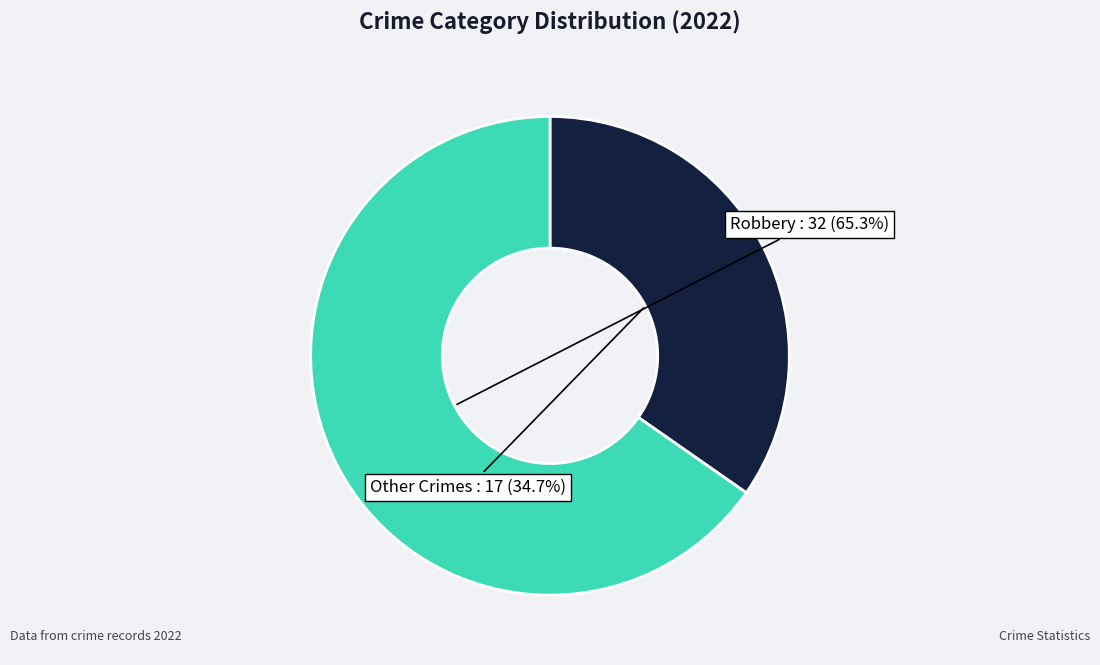

Is there a majority slice in this chart?

Yes